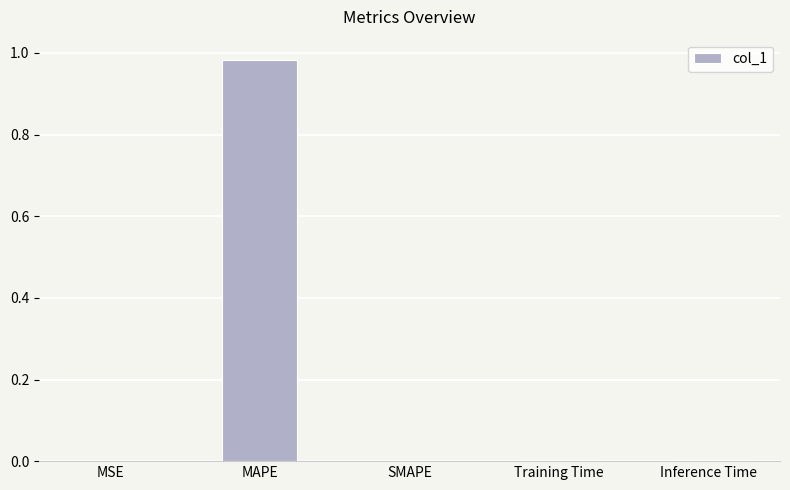

Which label corresponds to the largest value in the chart?

MAPE